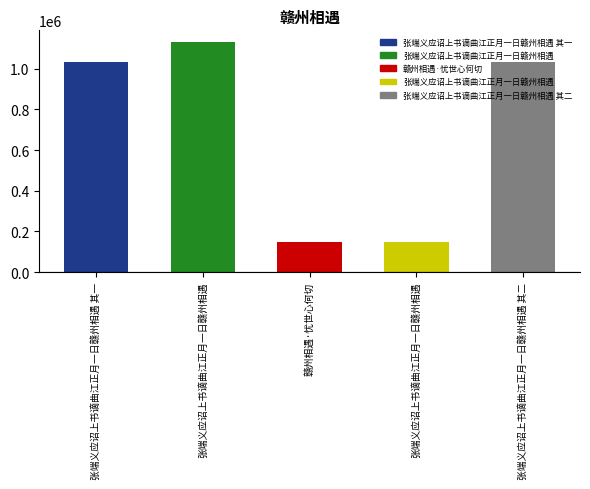

What is the change in value from 张端义应诏上书谪曲江正月一日赣州相遇 to 张端义应诏上书谪曲江正月一日赣州相遇 其二?

-98646